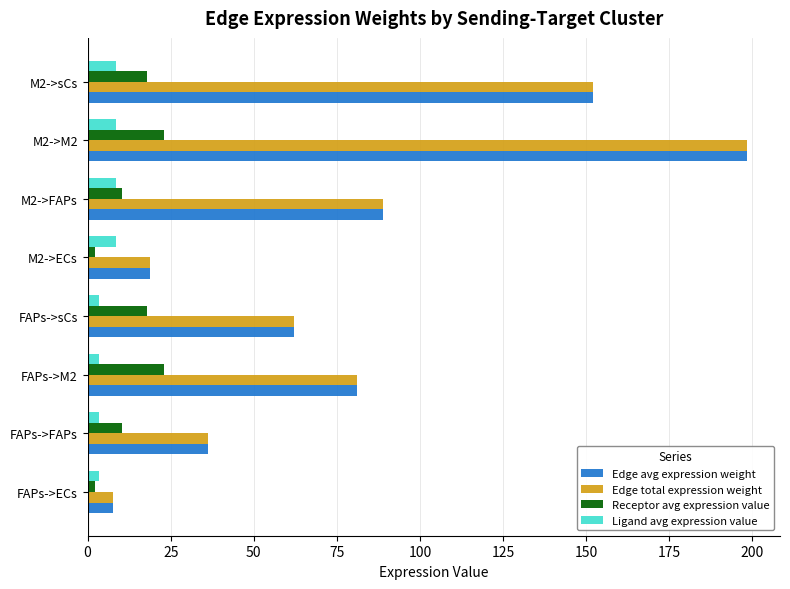

At how many categories does at least one series exceed 21?

6